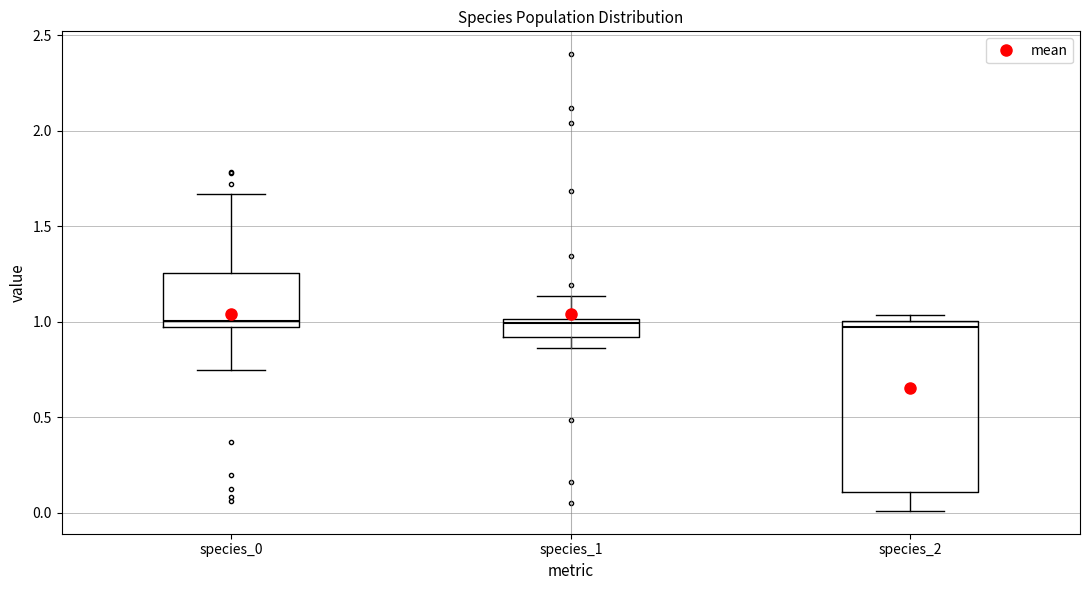

Which box is the tallest, from its lower edge to its upper edge?

species_2